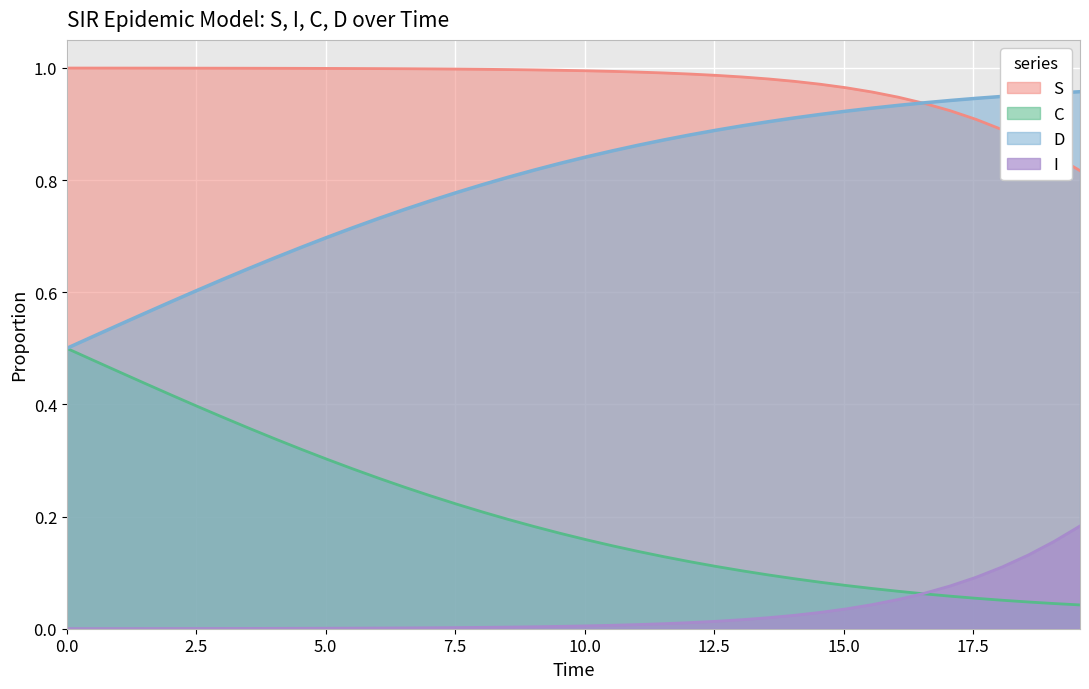

True or false: I and S intersect in this chart.

False